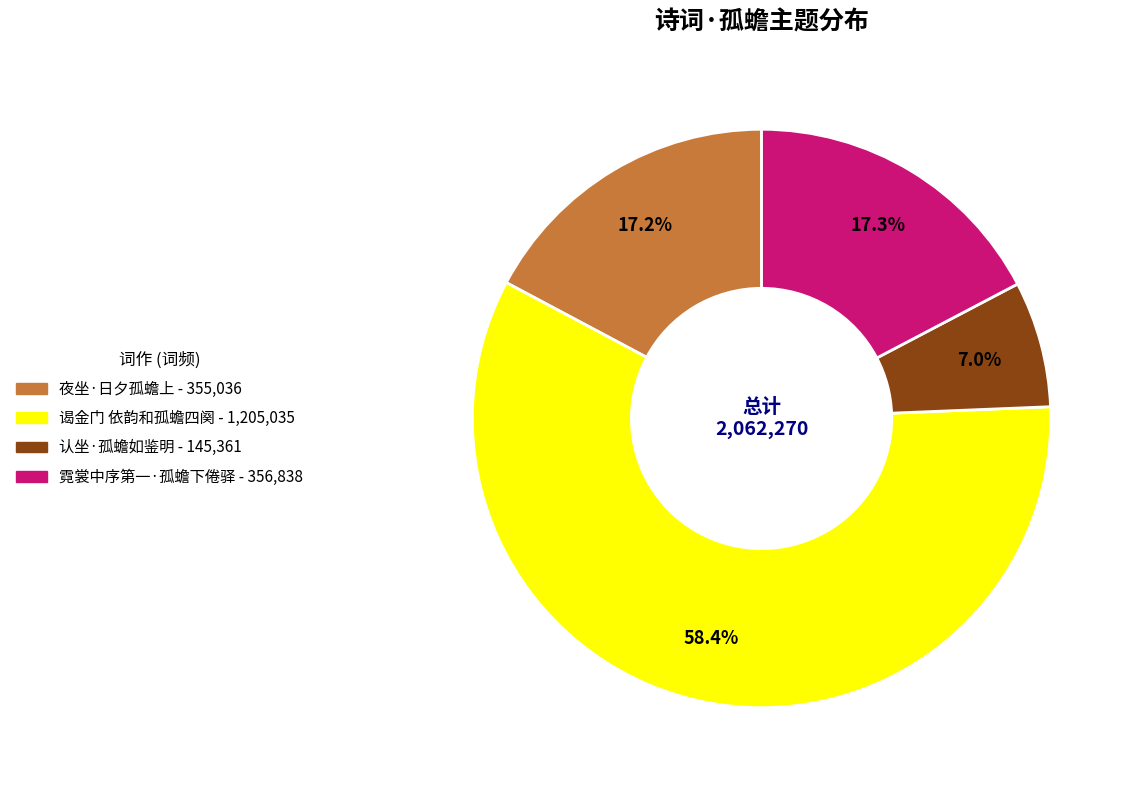

How many segments does this pie chart have?

4